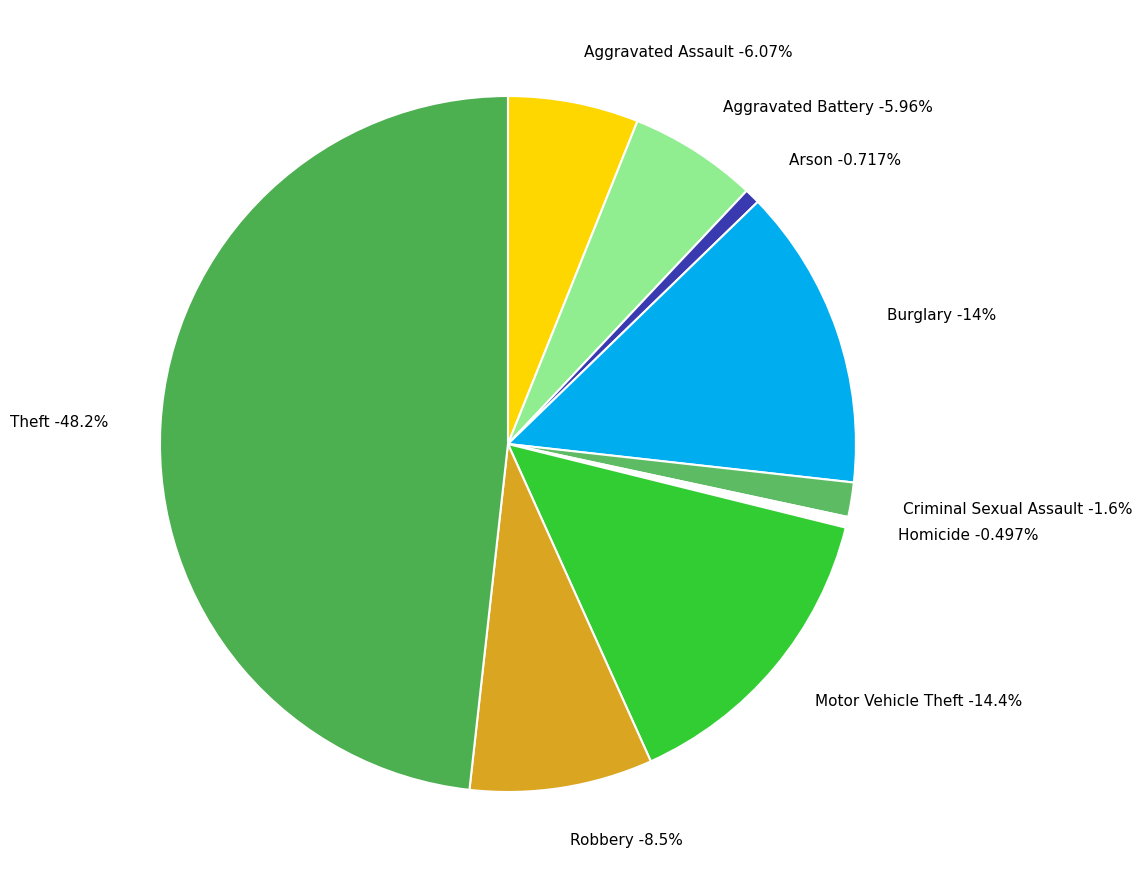

Which category has the smallest portion of the pie?

Homicide